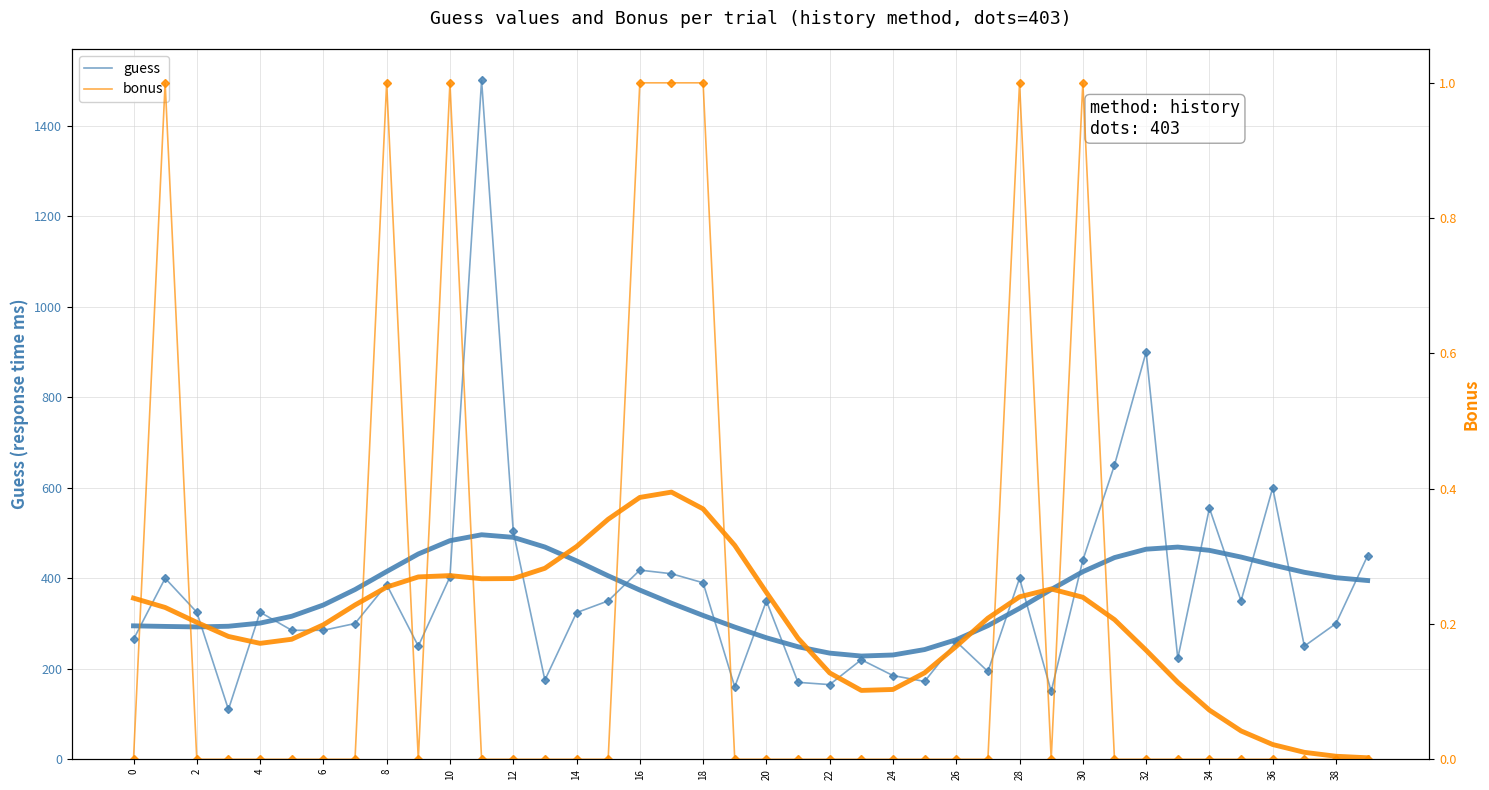

How many data points does each series have?

40